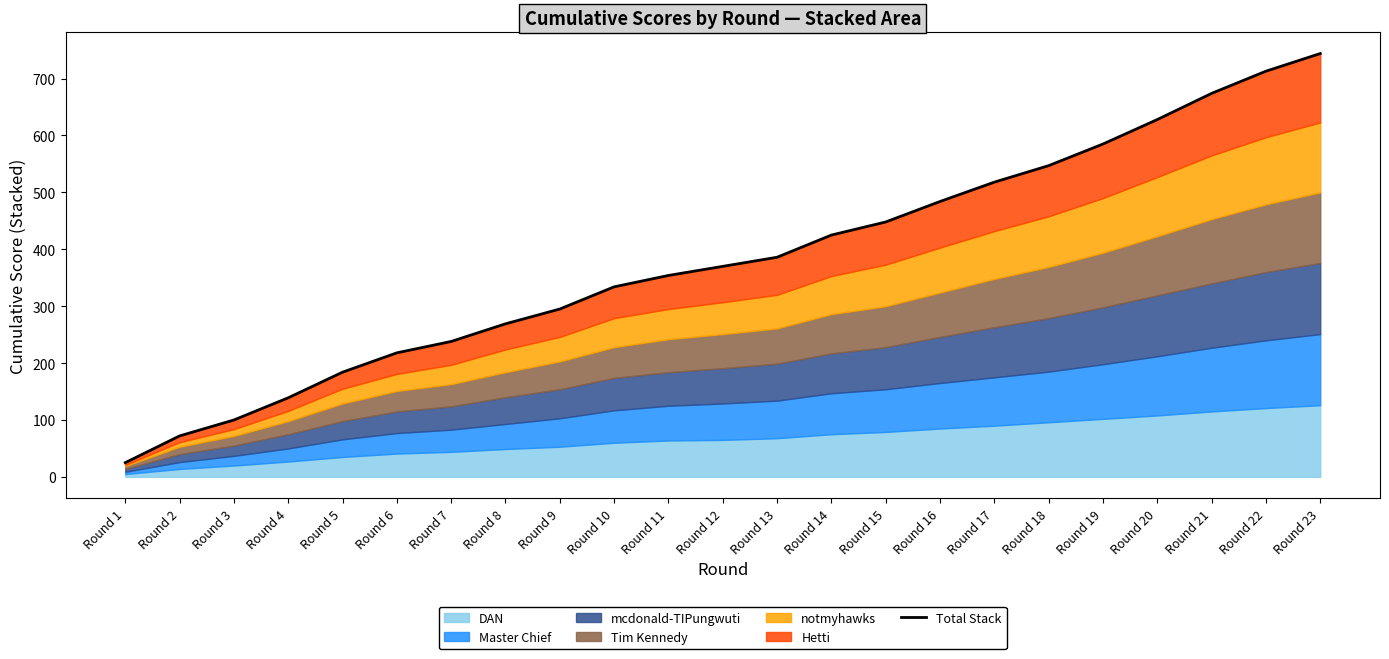

At which category does the chart reach its peak across all series?

Round 23